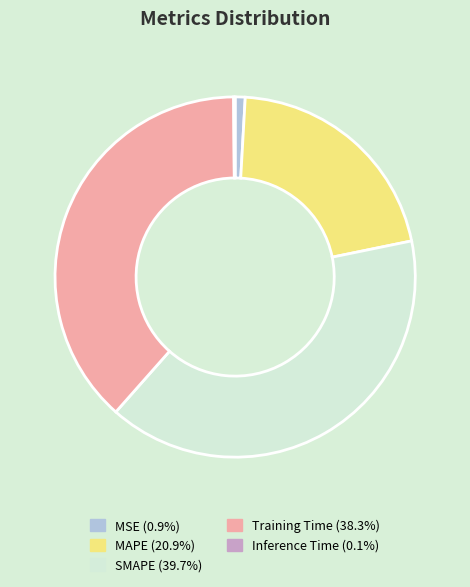

Which has a higher value, MAPE or MSE?

MAPE